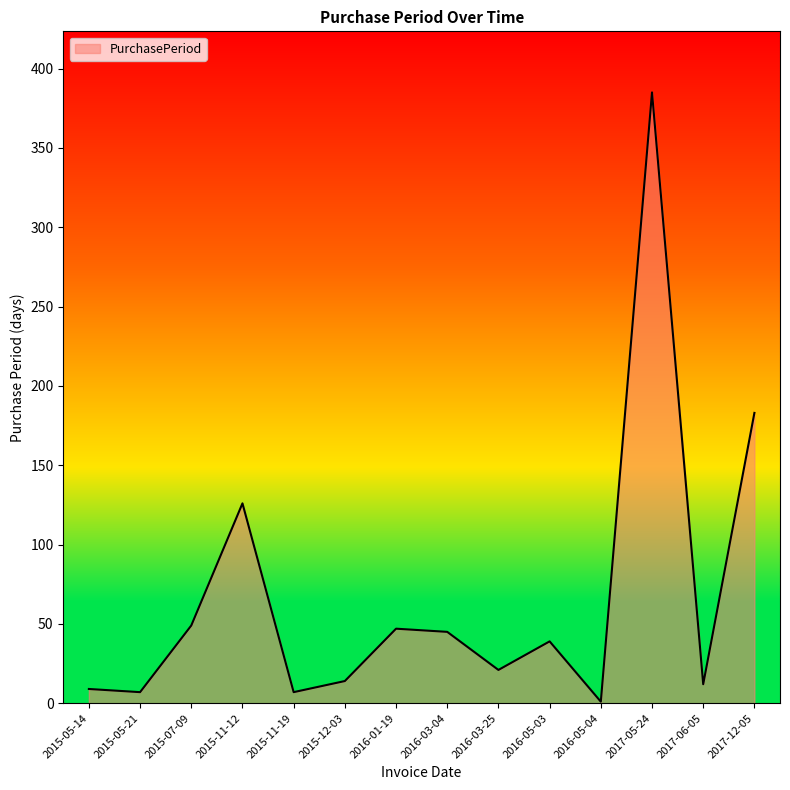

Is it true that the value at 2015-11-12 is 82?

False